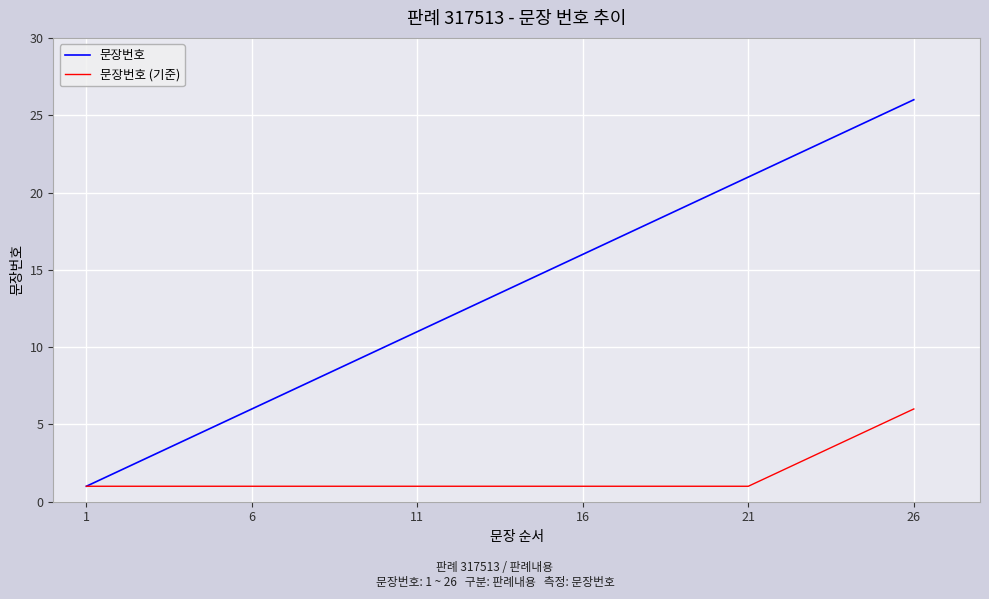

Which series has the largest total across all categories?

문장번호